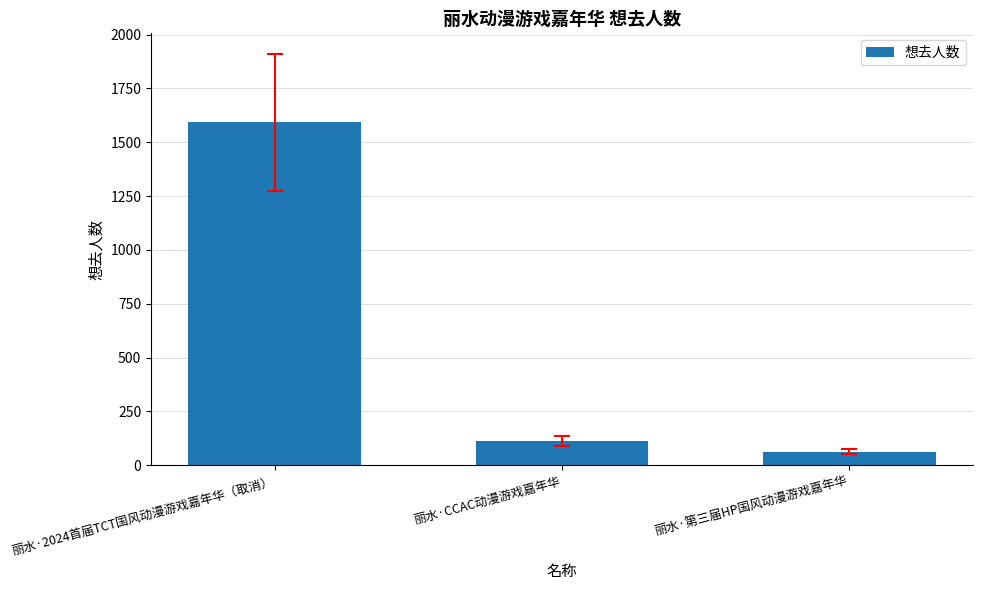

What is the minimum value shown in the chart?

62